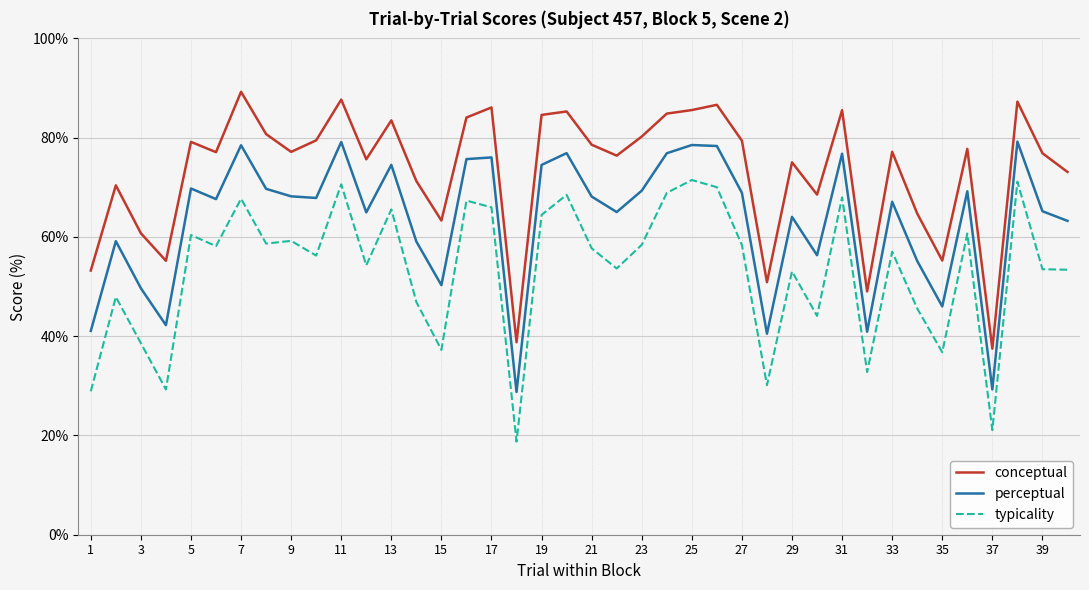

What is the difference between the maximum and minimum values in the typicality series?

52.7